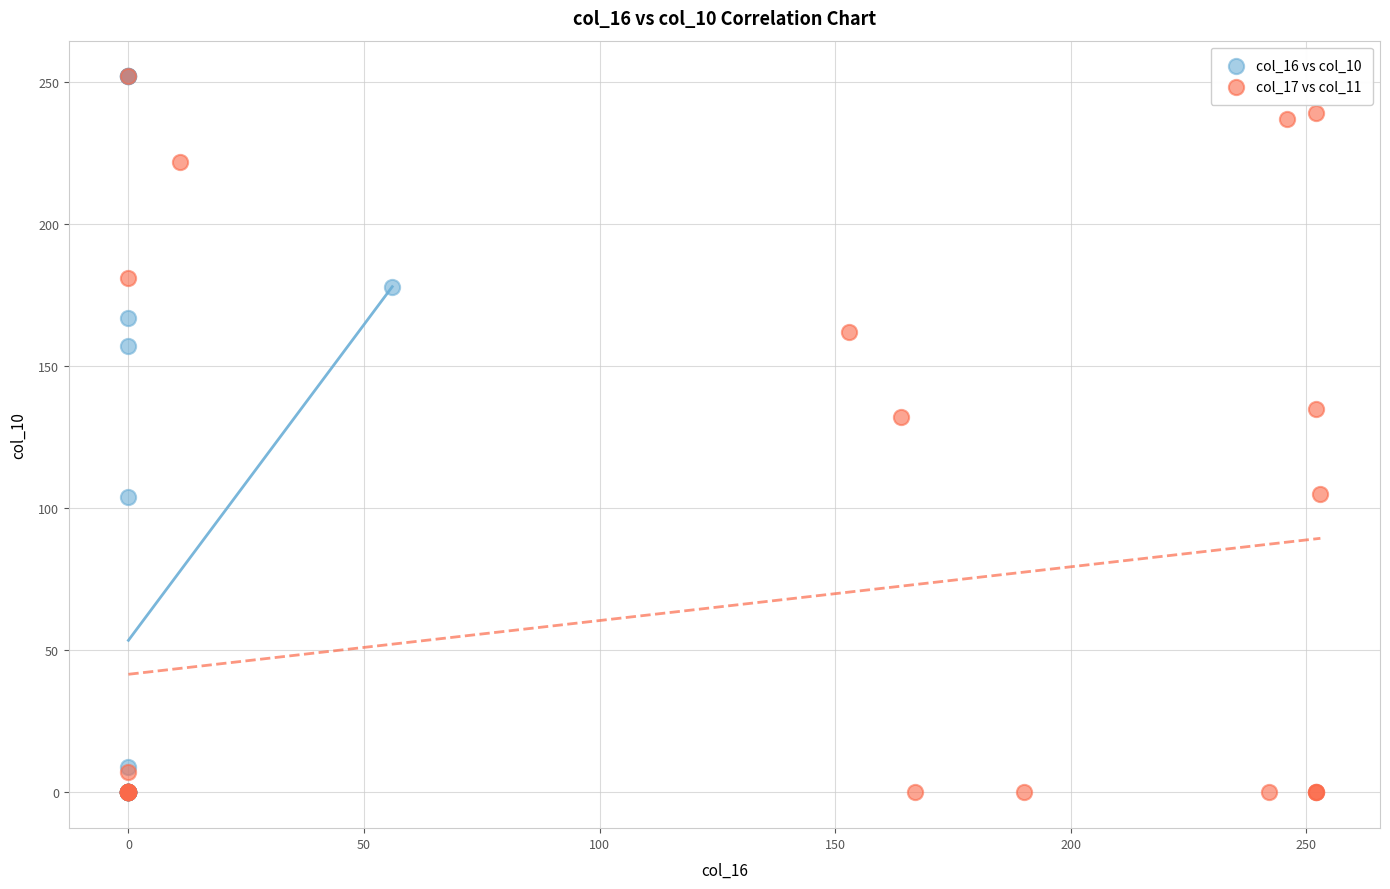

What are all the series names shown in the legend?

col_16 vs col_10, col_17 vs col_11